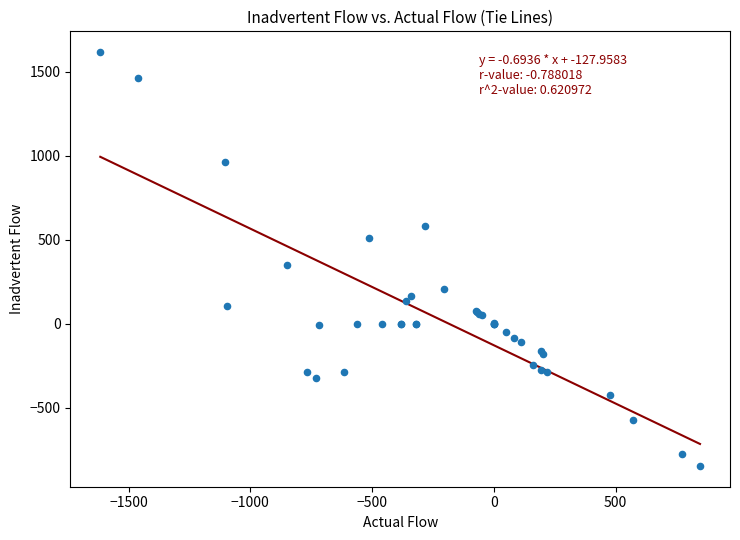

What Y value in the scatter plot is closest to 385?

351.0